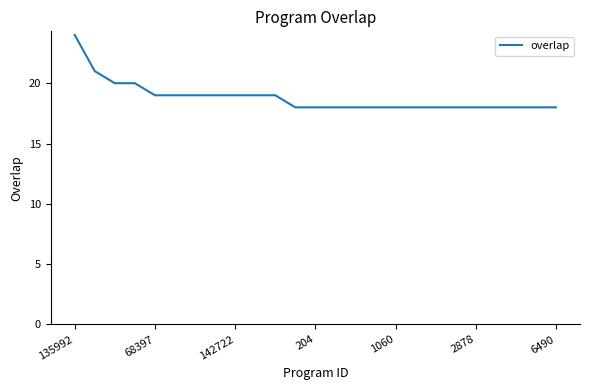

How many values are between 18 and 19?

21